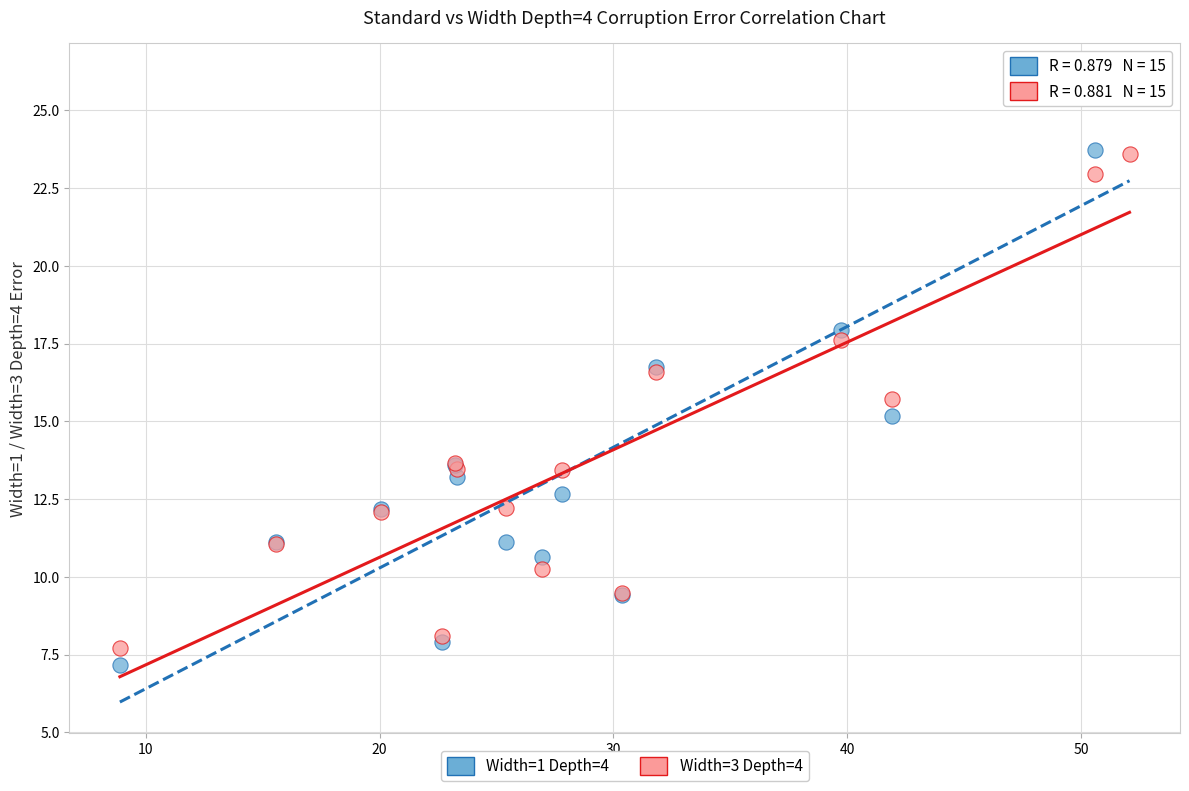

Which series contains the lowest Y value?

Width=1 Depth=4